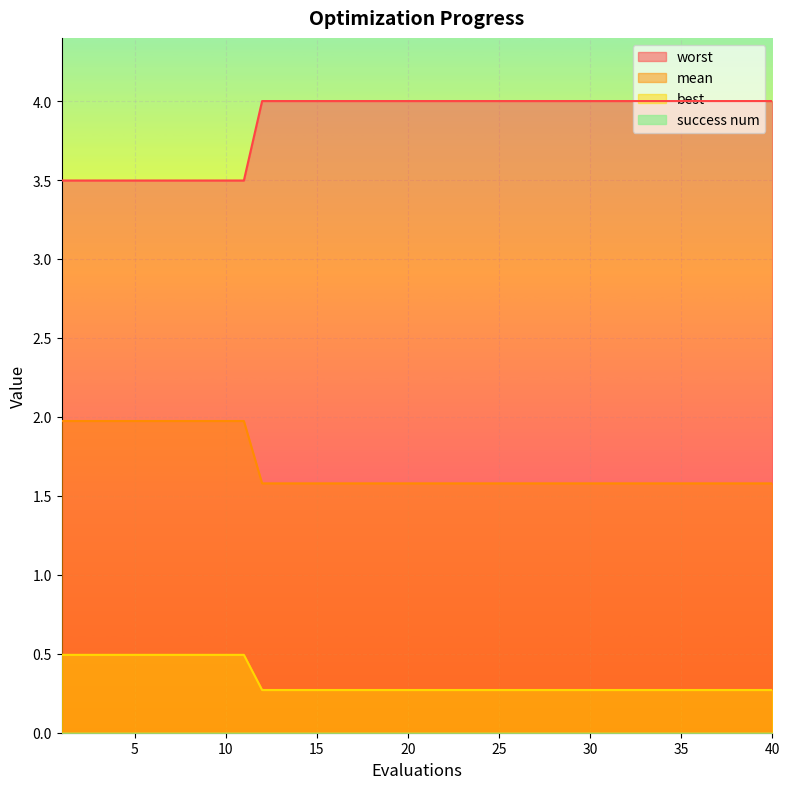

True or false: worst has more than 2 points higher than both neighbors.

False